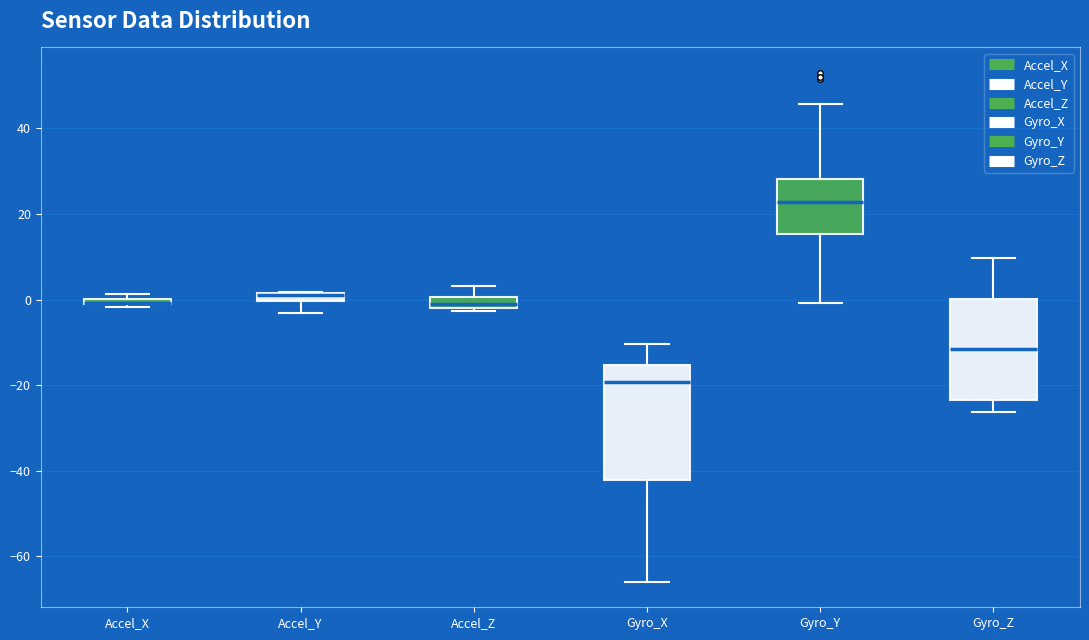

Comparing the boxes themselves (not the whiskers), which one is the tallest?

Gyro_X